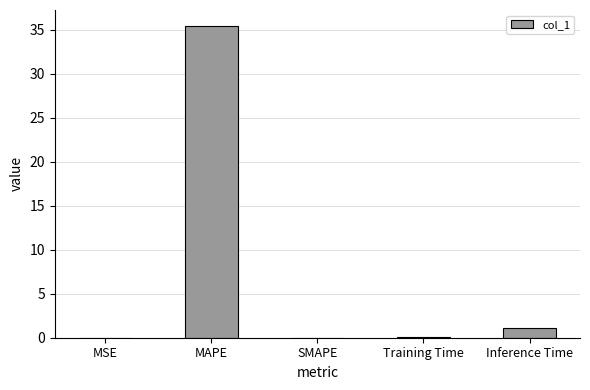

What is the sum of all values?

36.6